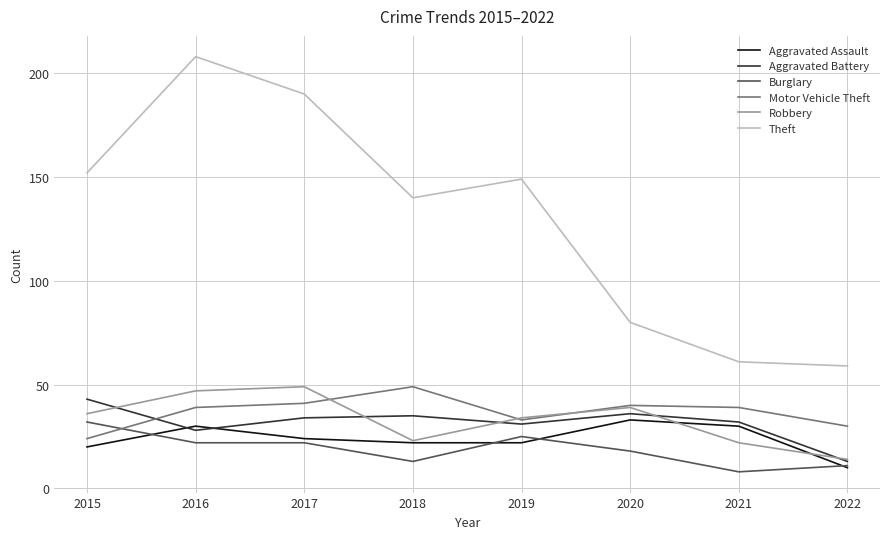

Does the chart have visible grid lines?

Yes